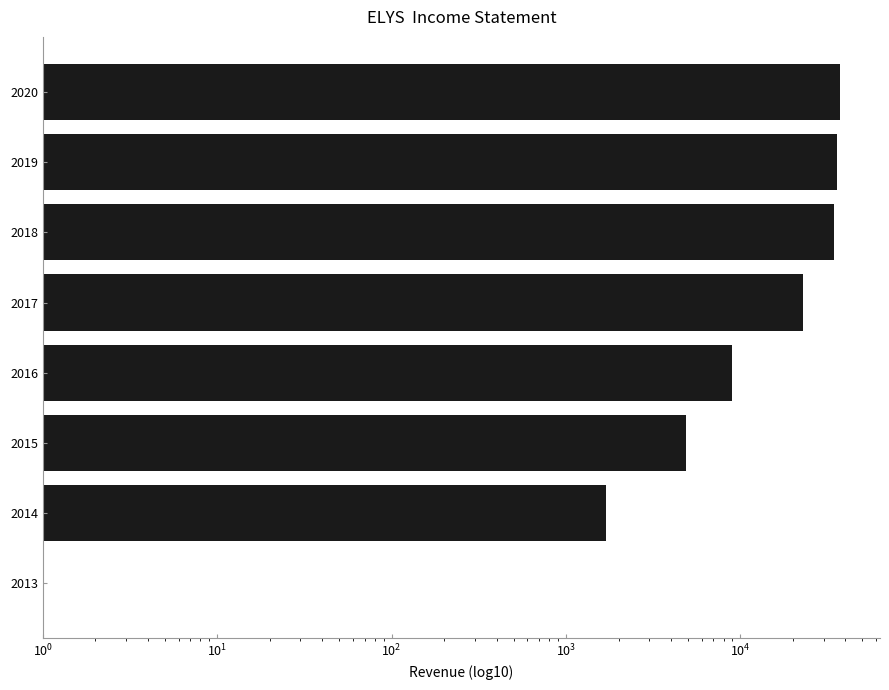

The value at 2018 is 60098. True or false?

False